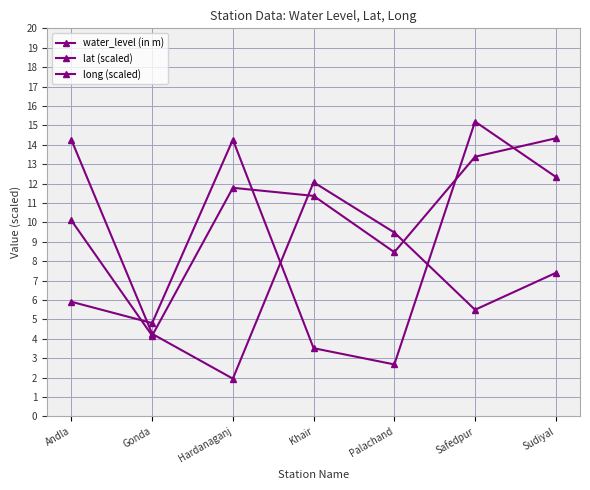

What is the label of the 2nd point from the right?

Safedpur